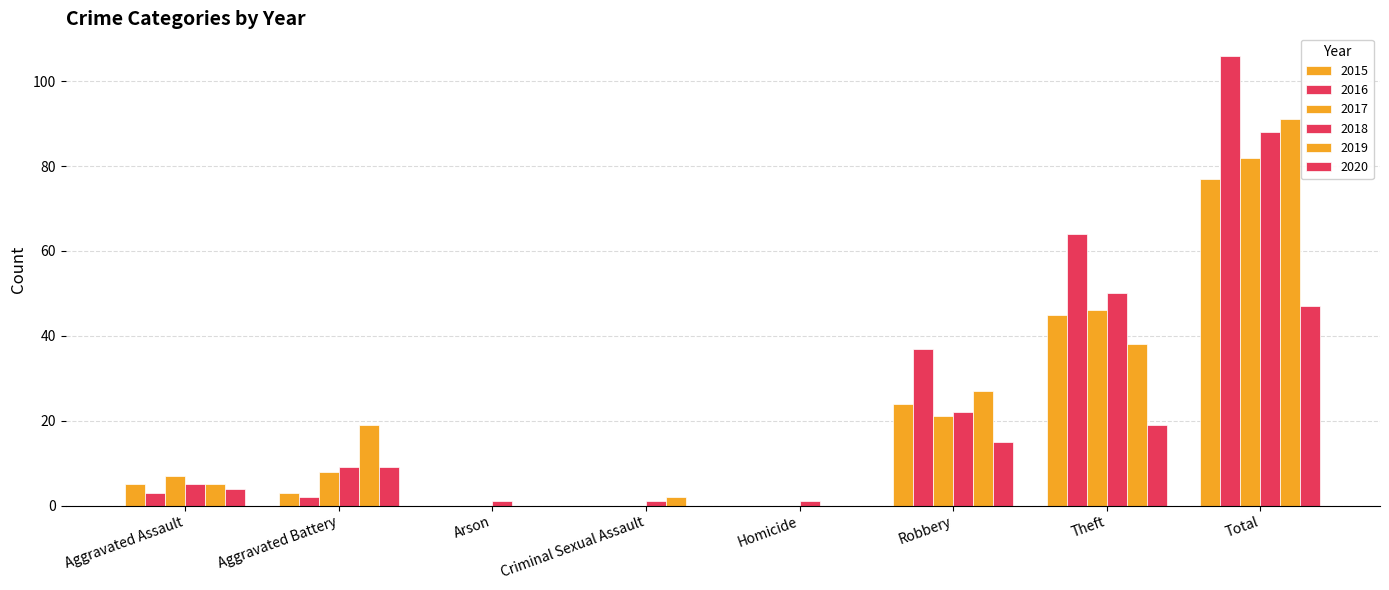

Which series has the largest total across all categories?

2016